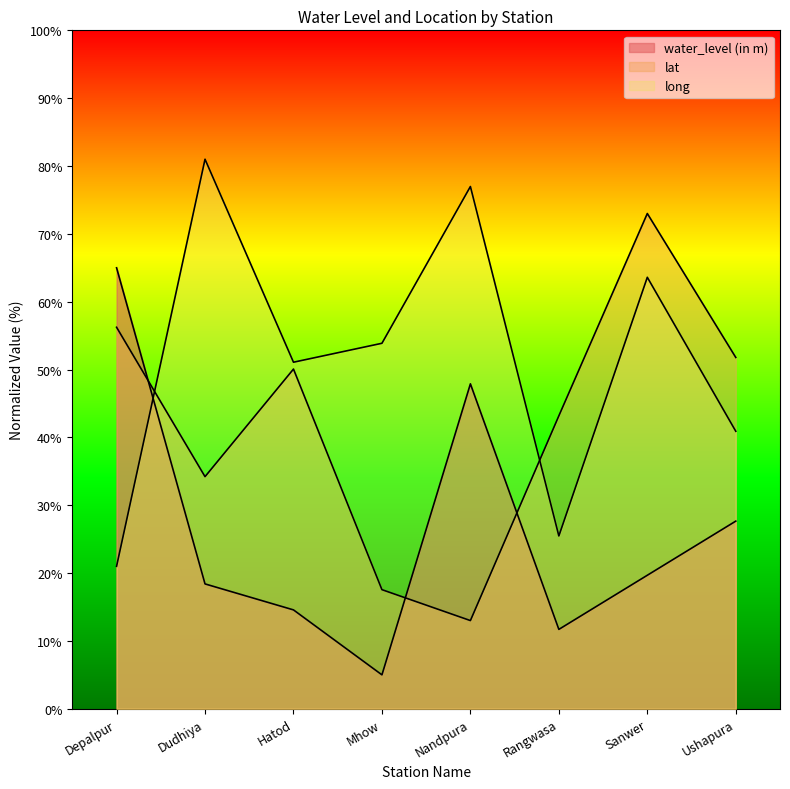

How many interior local peaks does the long series have?

3